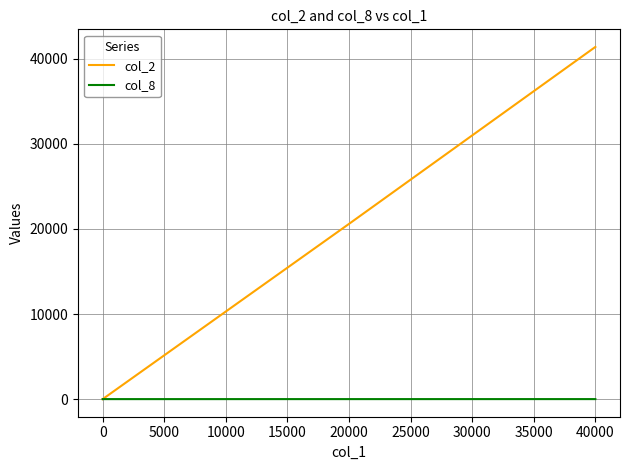

True or false: col_2 has a value of 15370 at 0.

False